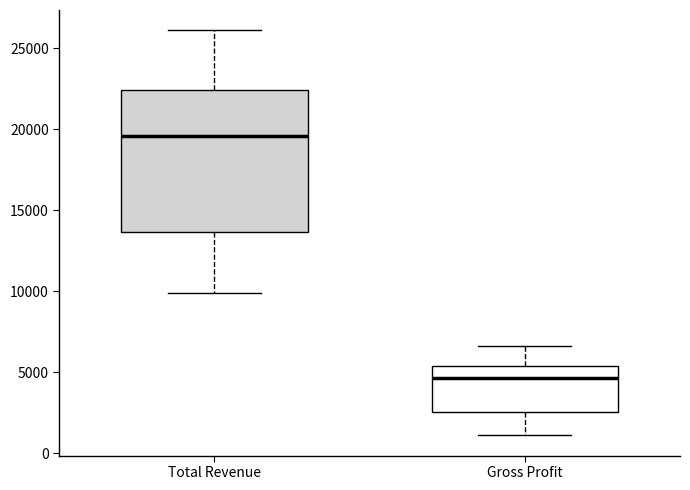

Which box is the tallest, from its lower edge to its upper edge?

Total Revenue